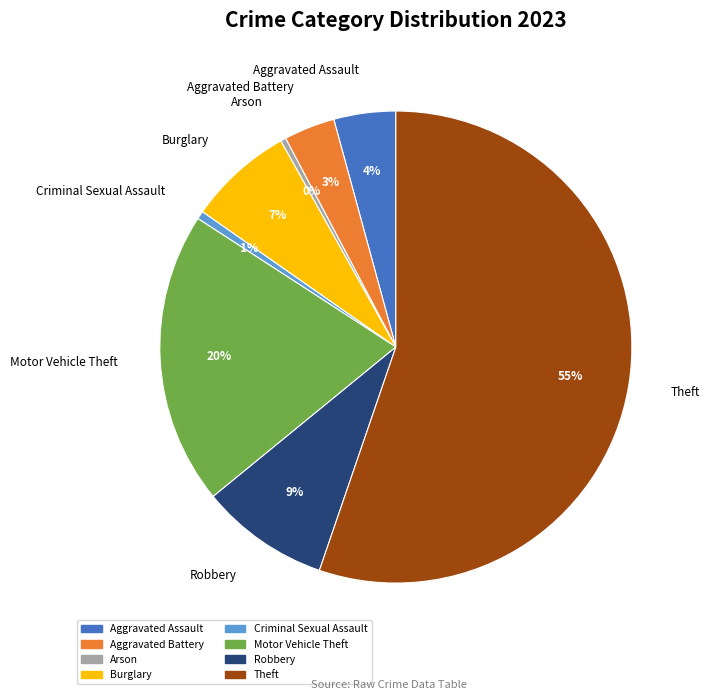

To the nearest percent, what percentage of the pie is Motor Vehicle Theft?

20%